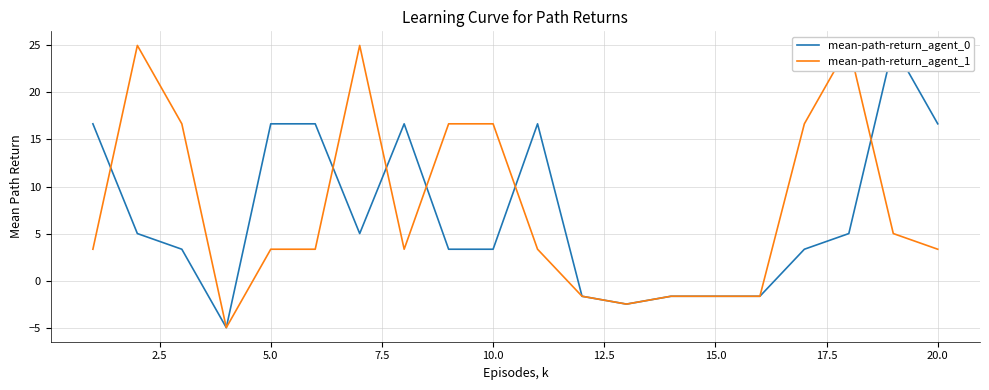

How many lines are shown in the chart?

2